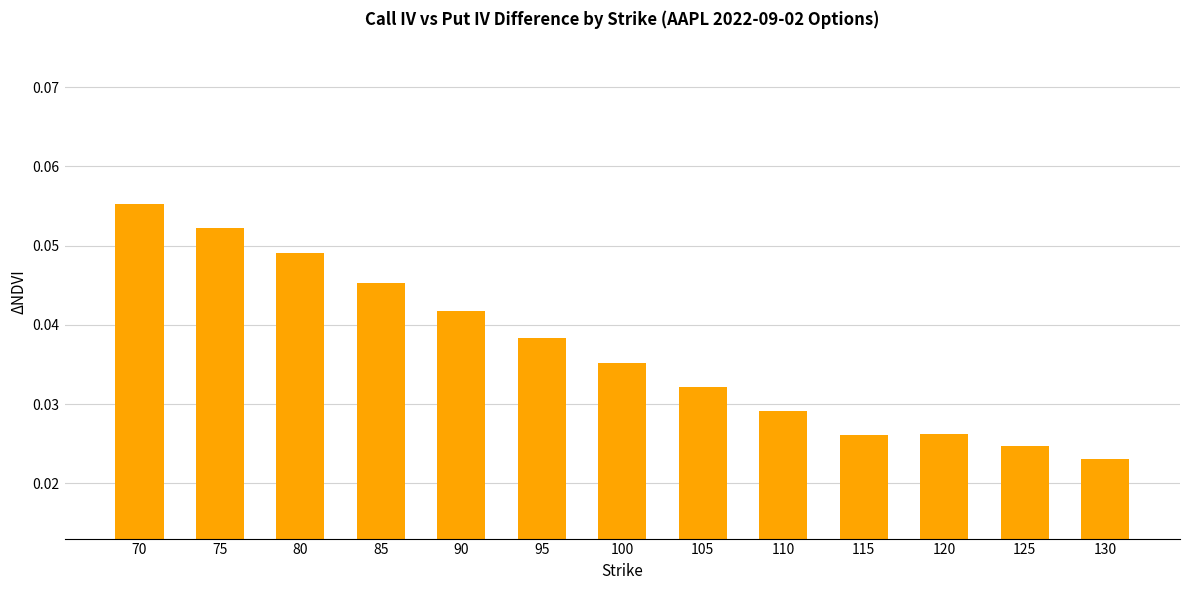

What is the sum of all values?

0.5